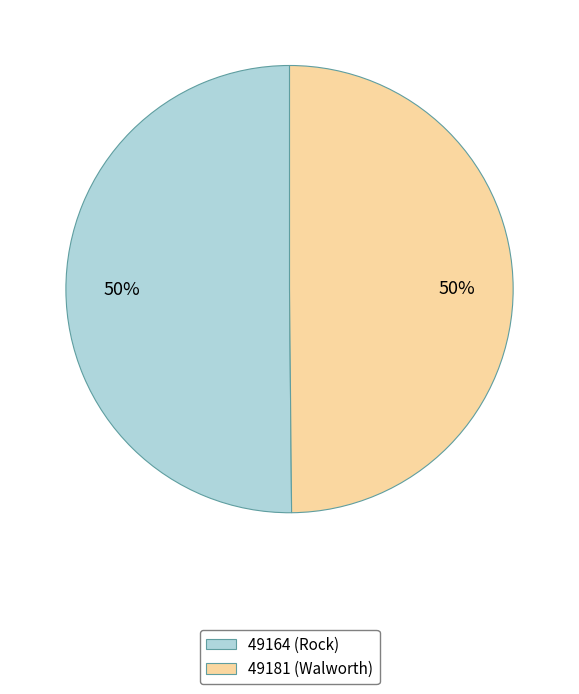

To the nearest percent, what portion does 49164 (Rock) represent?

50%